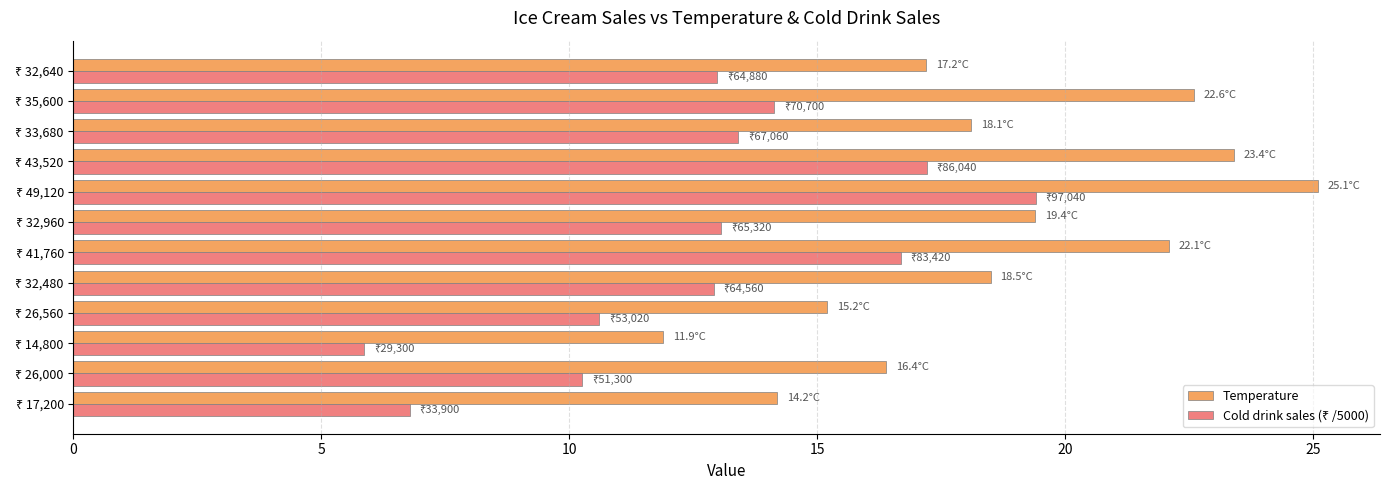

What is the sum of all Temperature values?

224.1